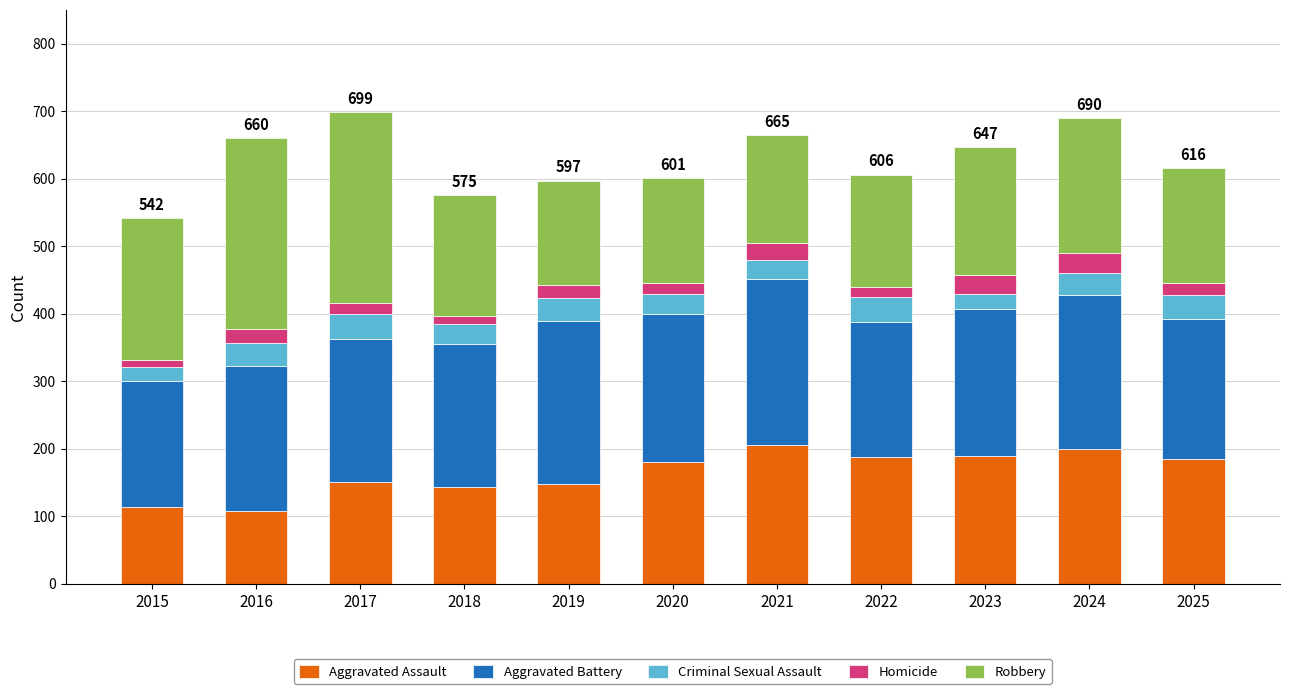

How many data points does each series have?

11